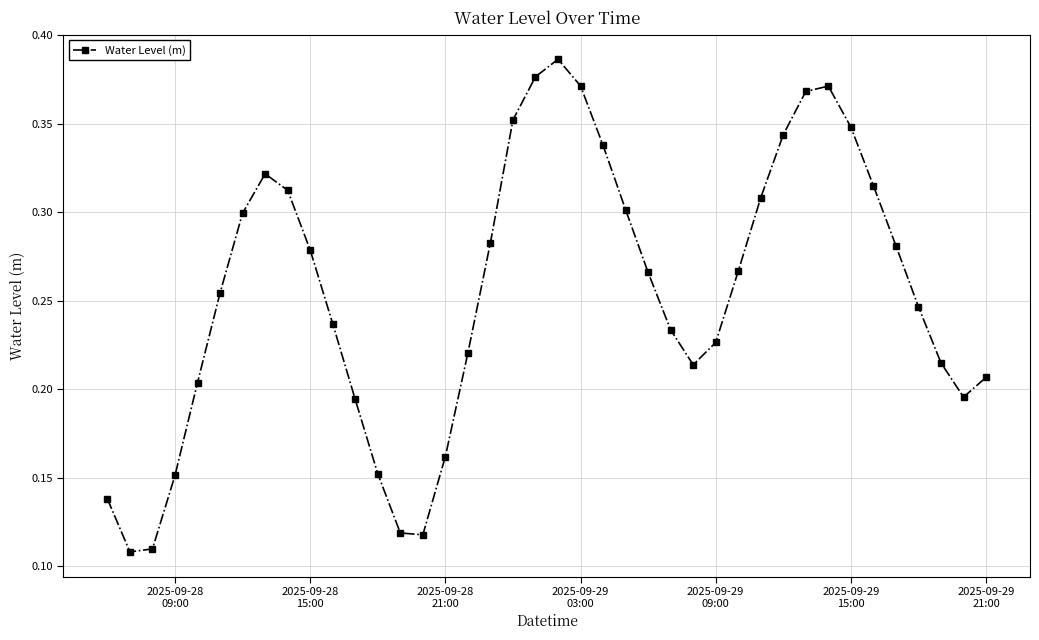

What is the sum of all values?

10.2